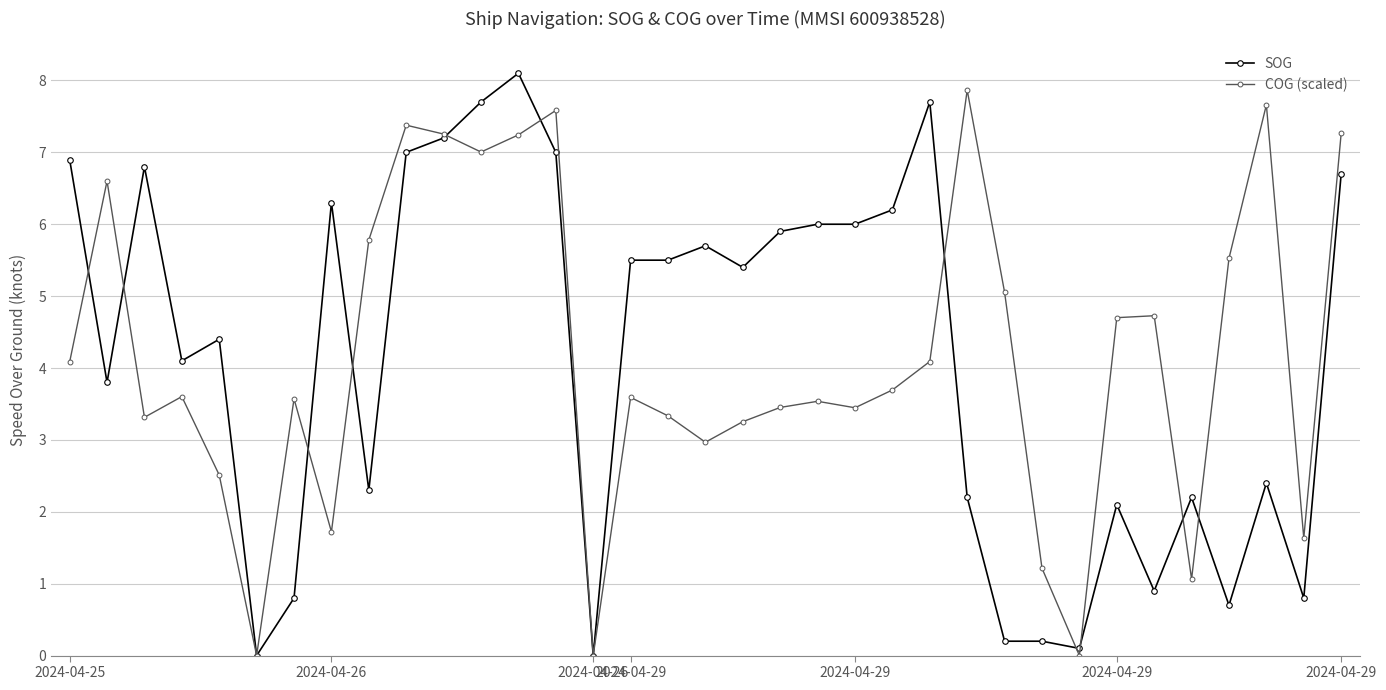

At how many categories does at least one series exceed 5?

24